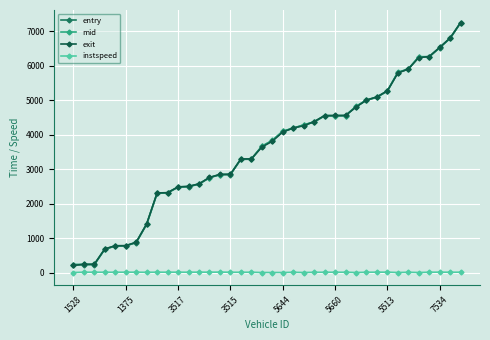

What is the highest value of the instspeed series?

16.5